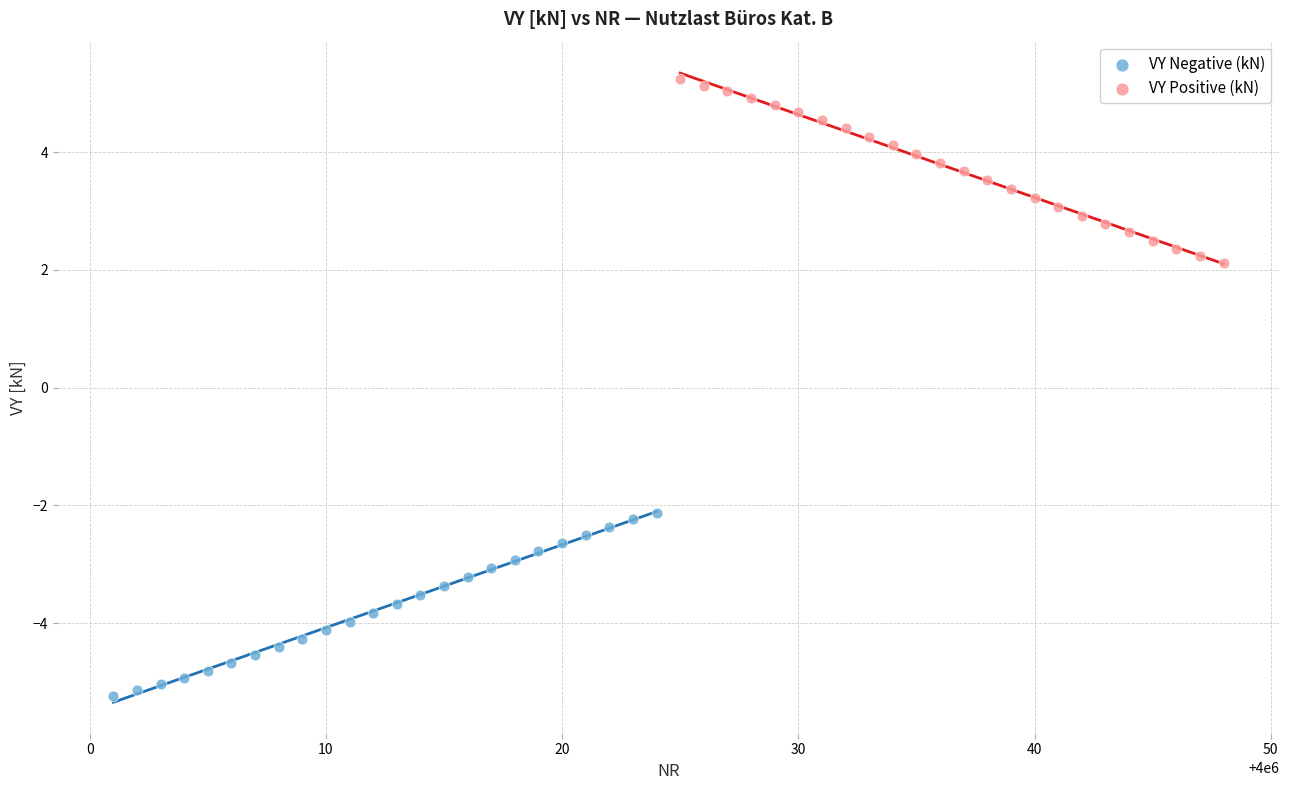

Which series reaches the maximum Y coordinate?

VY Positive (kN)